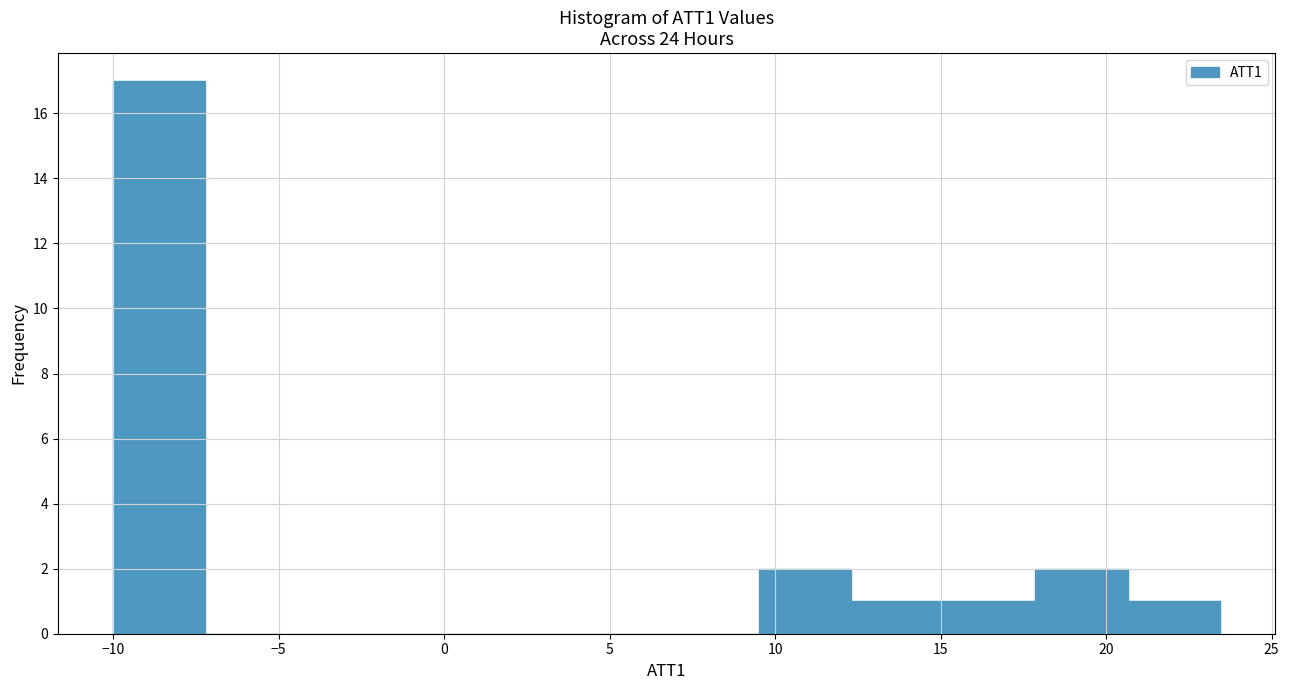

What is the height of the bar covering 12.5 to 15.0 on the x-axis? Neither the bar edges nor the heights are printed on the chart, so give them approximately, as read against the axes.

1